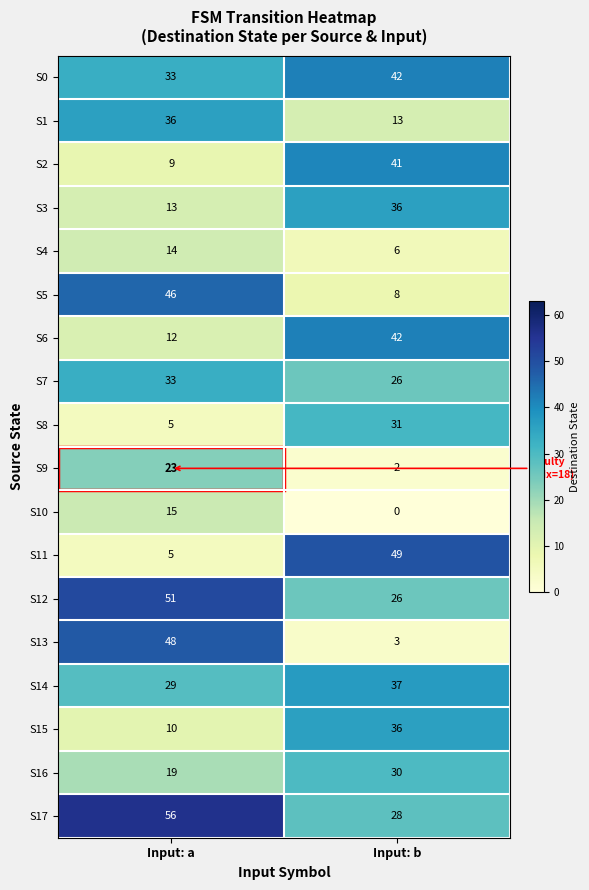

What is the greatest value displayed?

56